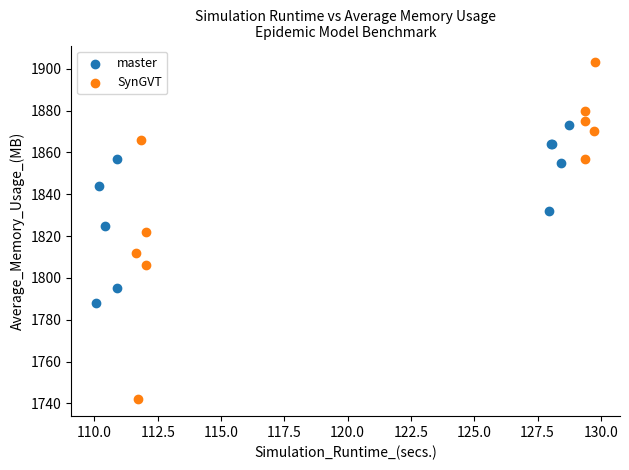

Which series contains the lowest Y value?

SynGVT